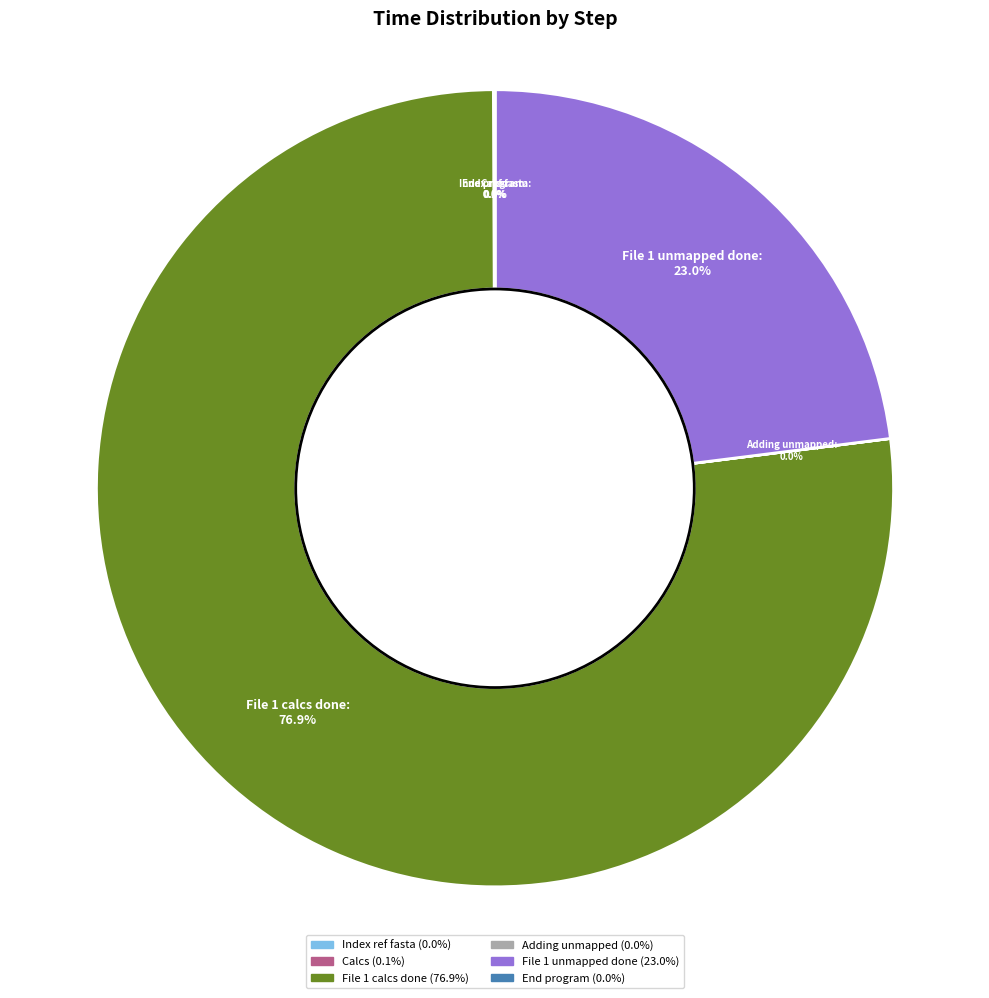

Does File 1 calcs done represent more than half of the total?

Yes